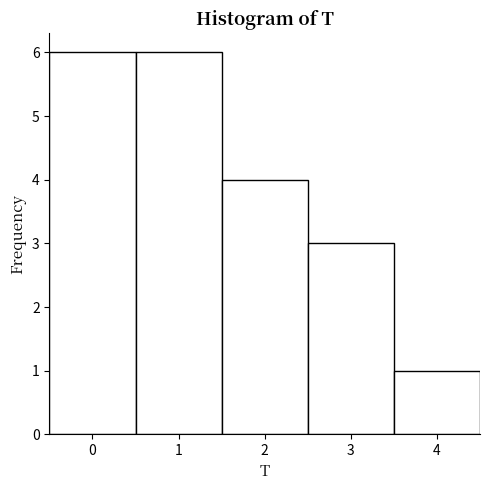

What is the height of the bar covering 3.5 to 4.5 on the x-axis? The values are not printed on the chart, so give them approximately, as read against the axis.

1